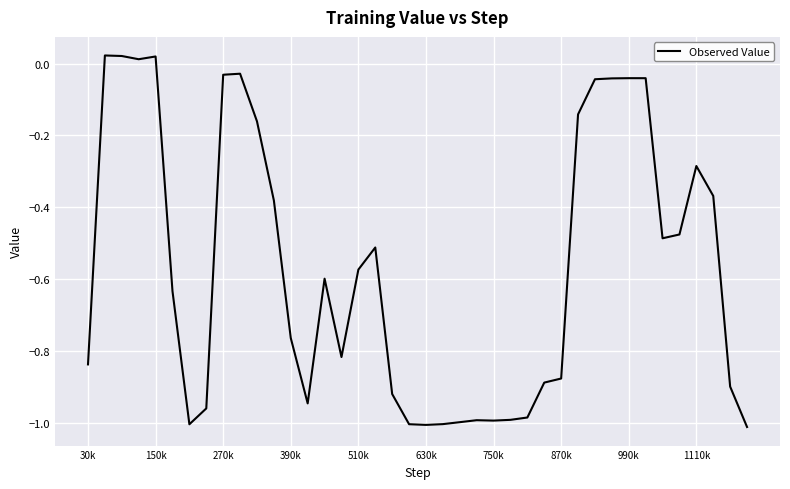

What is the difference between the maximum and minimum values?

1.0